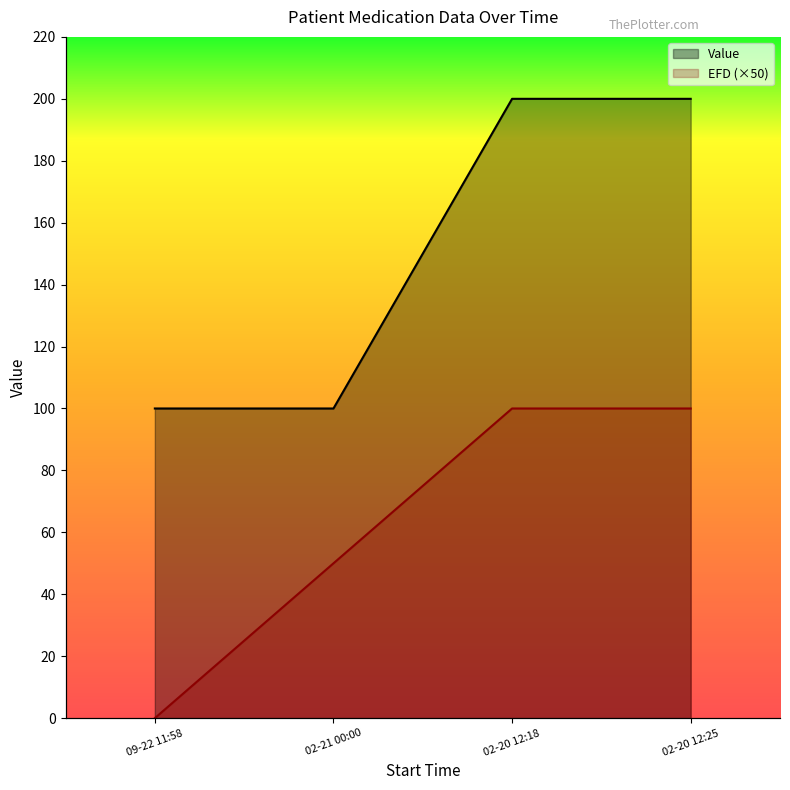

What are all the series names shown in the legend?

Value, EFD (×50)